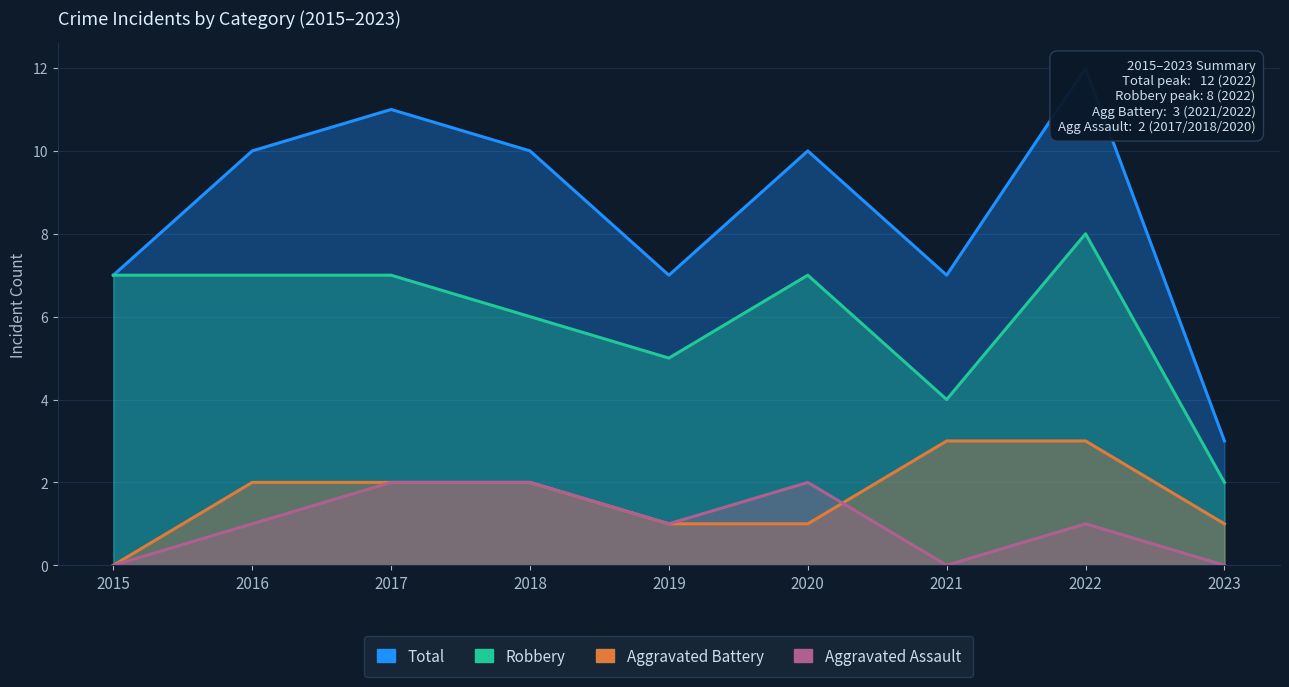

What is the difference between the second highest and minimum values in the Total series?

8